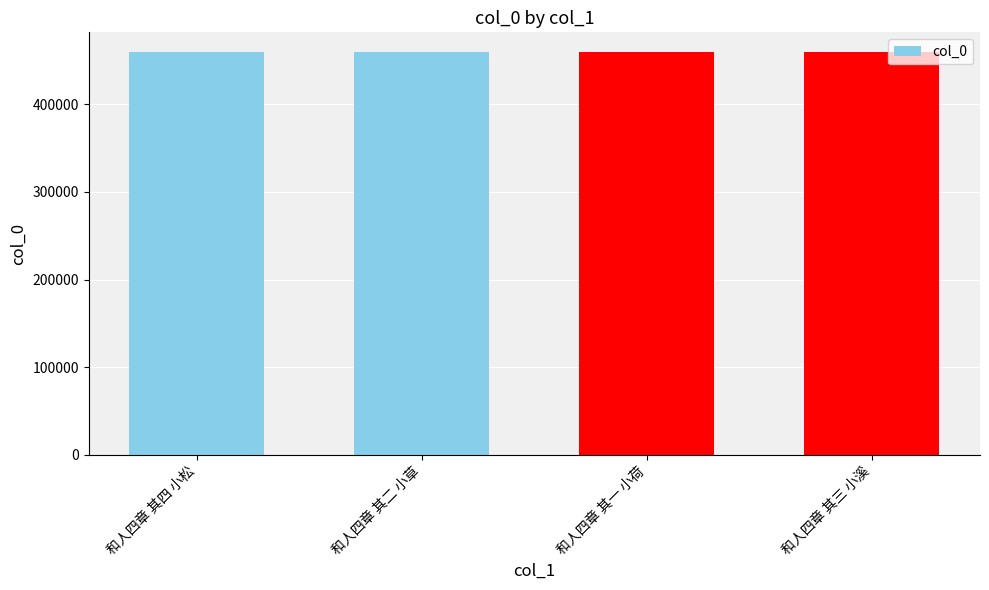

What is the label of the 4th bar from the left?

和人四章 其三 小溪